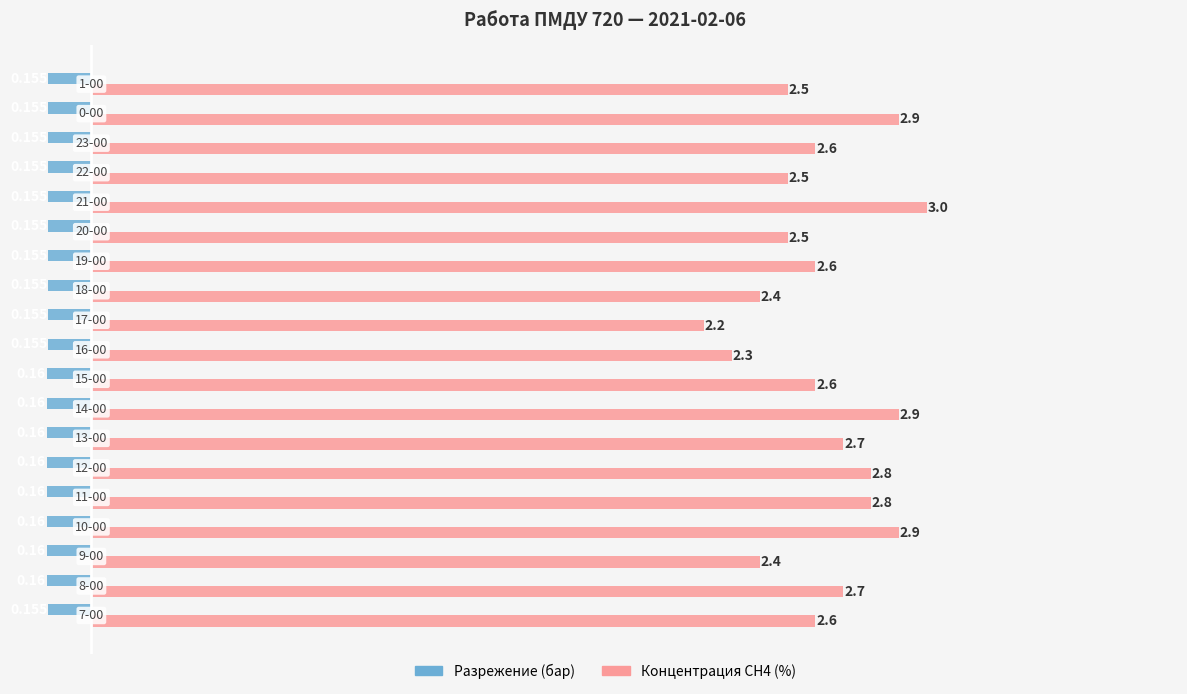

How many series are shown in this chart?

2